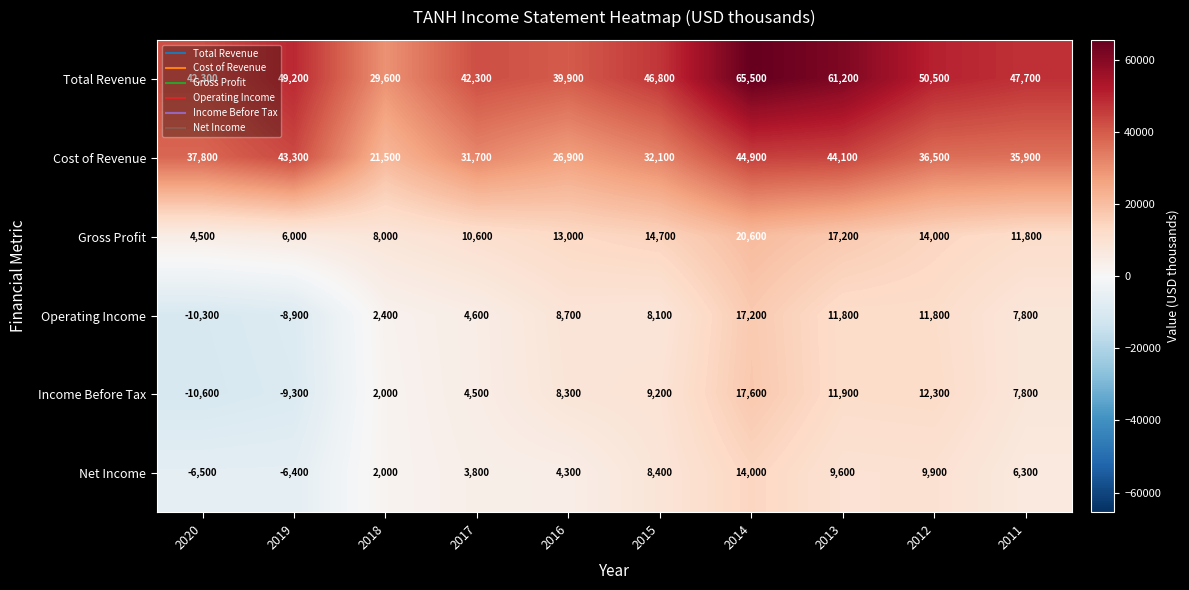

Which series has the widest spread of values?

Total Revenue